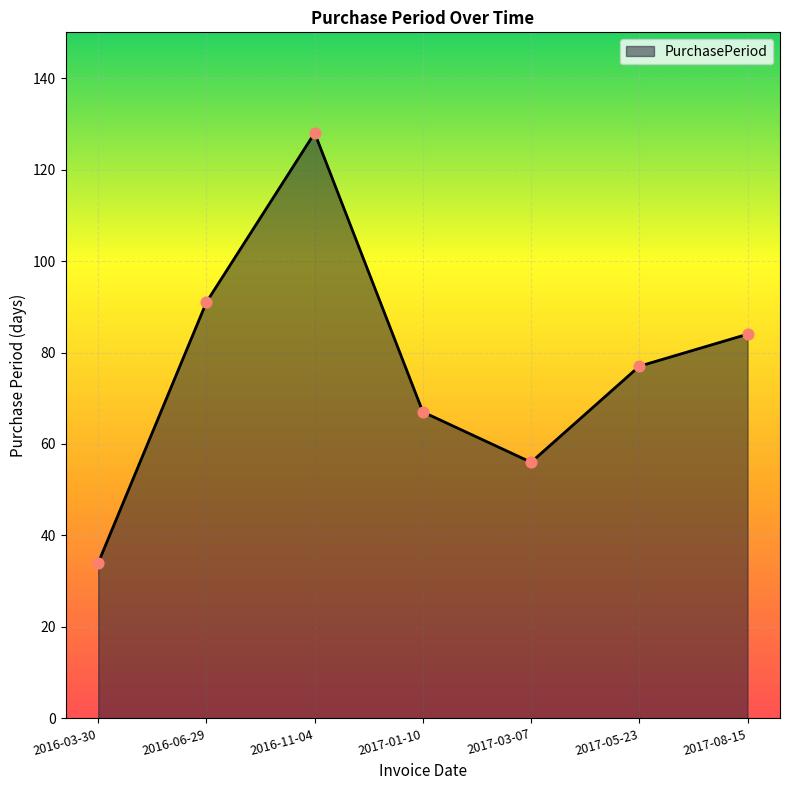

What is the ratio of the value at 2017-05-23 to the value at 2017-03-07?

1.4